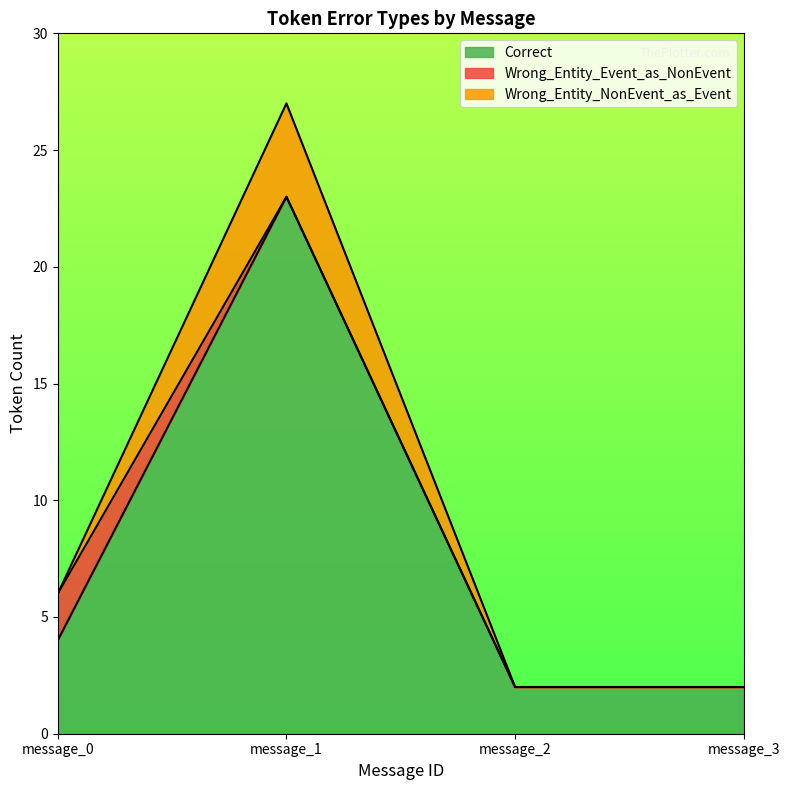

At which category does Correct reach its first local peak?

message_1